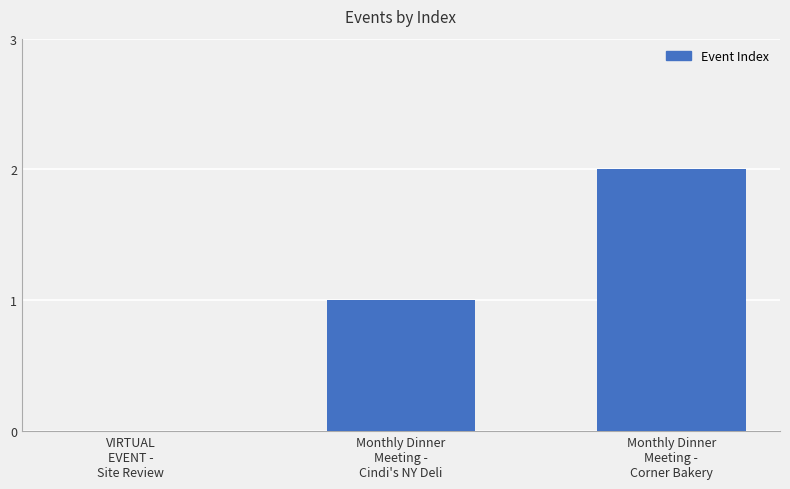

Reading left to right, what are all the values shown in this chart?

VIRTUAL
EVENT -
Site Review=0	Monthly Dinner
Meeting -
Cindi's NY Deli=1	Monthly Dinner
Meeting -
Corner Bakery=2